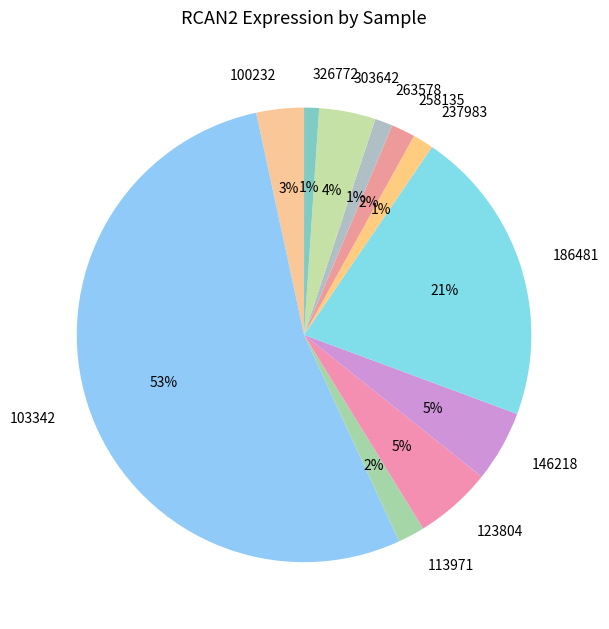

True or false: 146218 accounts for 5% of the total.

True